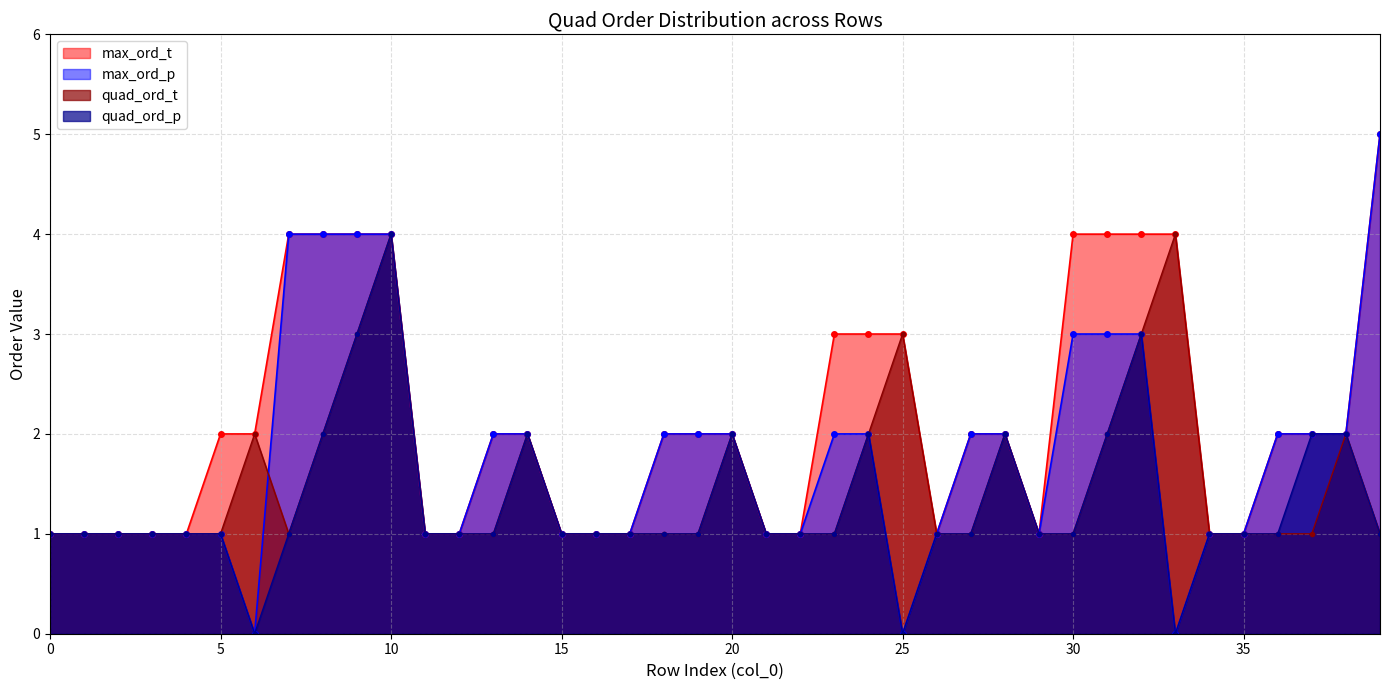

Reading left to right, what are all the values shown in this chart?

quad_ord_t: 1	1	1	1	1	1	2	1	2	3	4	1	1	1	2	1	1	1	1	1	2	1	1	1	2	3	1	1	2	1	1	2	3	4	1	1	1	1	2	1
max_ord_t: 1	1	1	1	1	2	2	4	4	4	4	1	1	2	2	1	1	1	2	2	2	1	1	3	3	3	1	2	2	1	4	4	4	4	1	1	2	2	2	5
quad_ord_p: 1	1	1	1	1	1	0	1	2	3	4	1	1	1	2	1	1	1	1	1	2	1	1	1	2	0	1	1	2	1	1	2	3	0	1	1	1	2	2	1
max_ord_p: 1	1	1	1	1	1	0	4	4	4	4	1	1	2	2	1	1	1	2	2	2	1	1	2	2	0	1	2	2	1	3	3	3	0	1	1	2	2	2	5